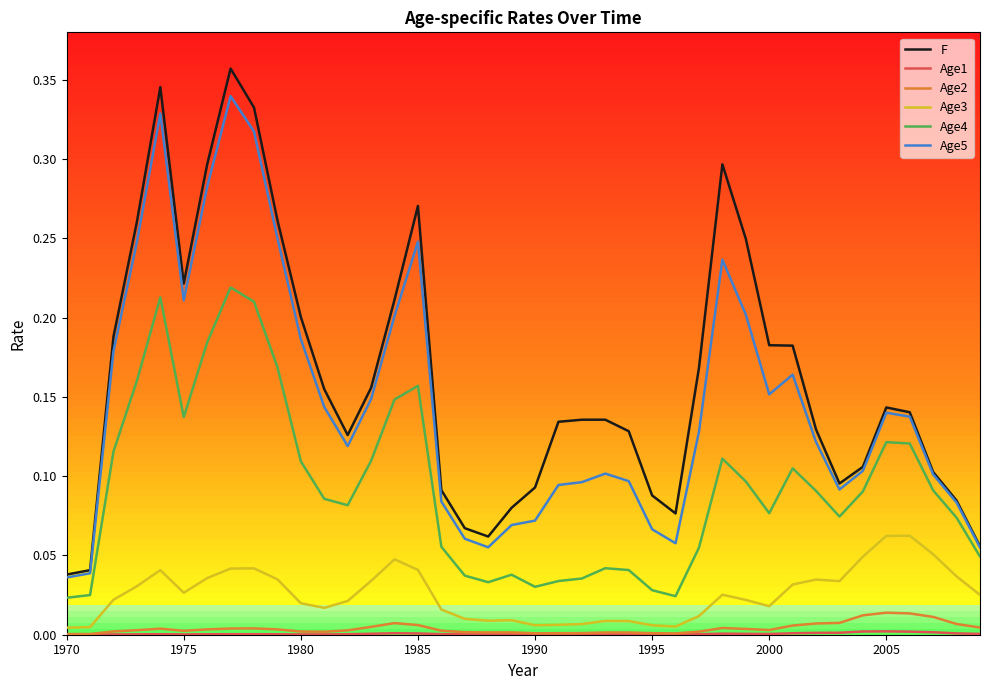

True or false: Age2 and Age4 intersect in this chart.

False